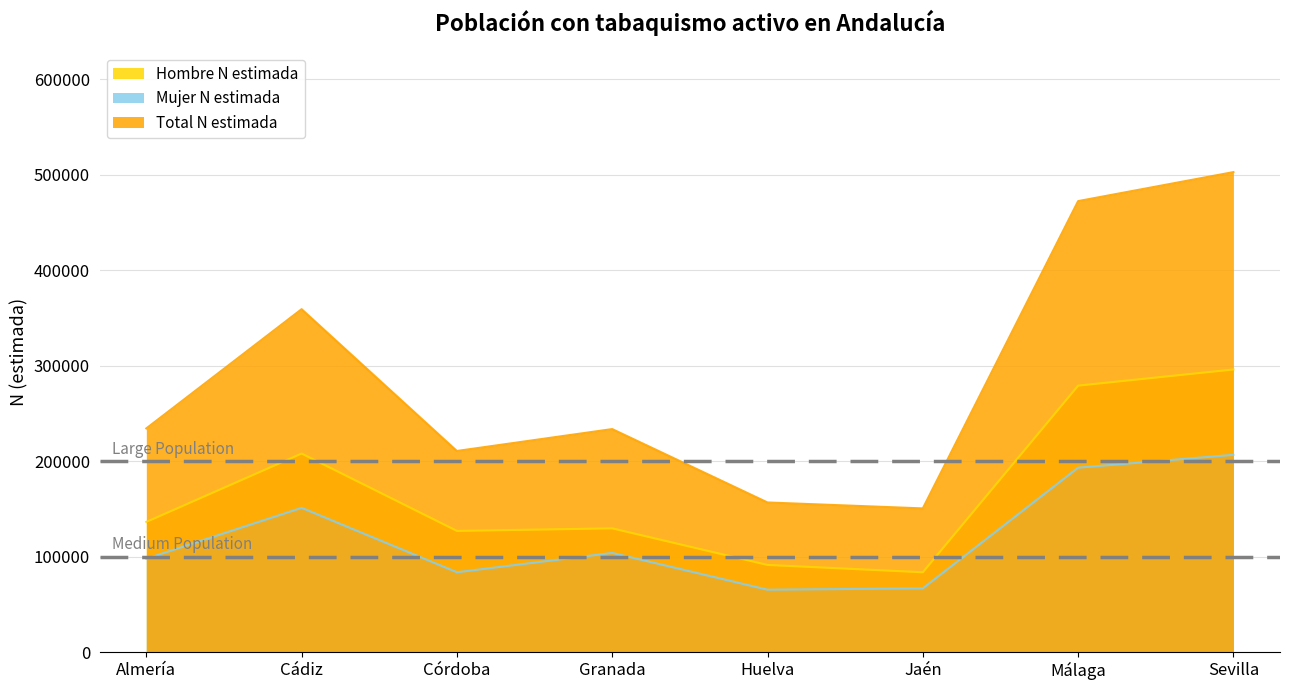

Which category has the lowest value across all series?

Huelva